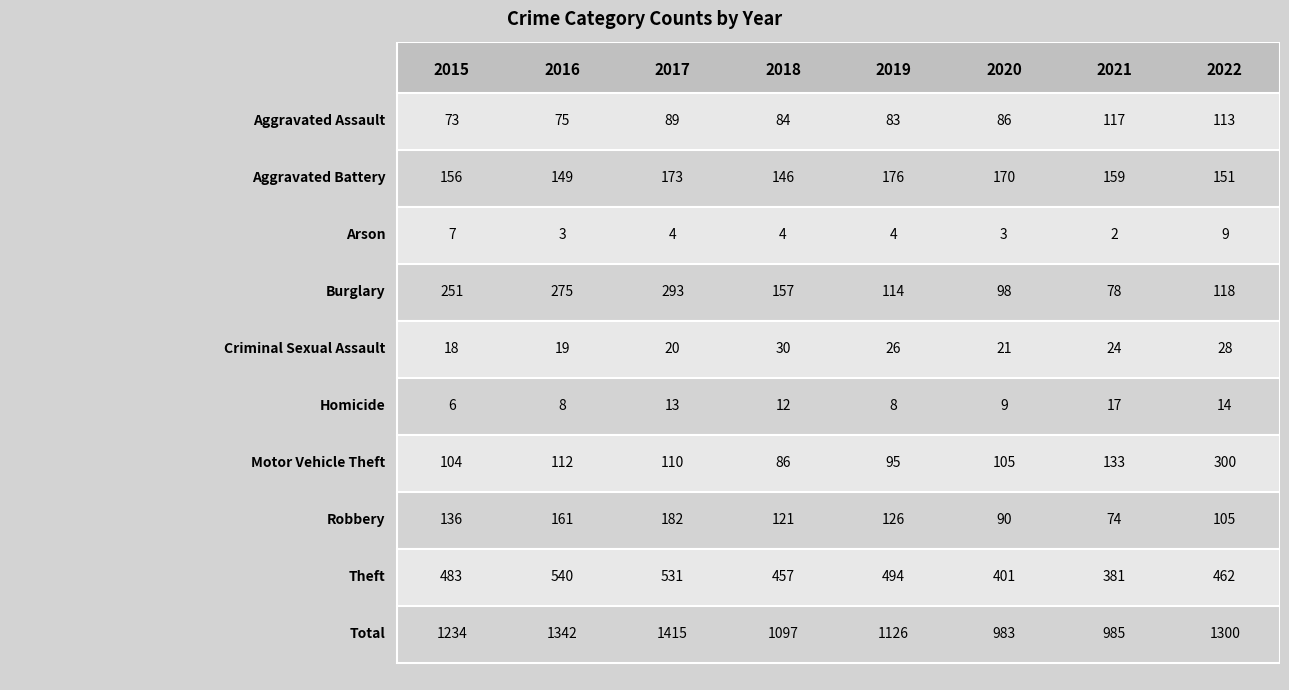

At 2015, list the series in order from smallest to largest.

Homicide, Arson, Criminal Sexual Assault, Aggravated Assault, Motor Vehicle Theft, Robbery, Aggravated Battery, Burglary, Theft, Total